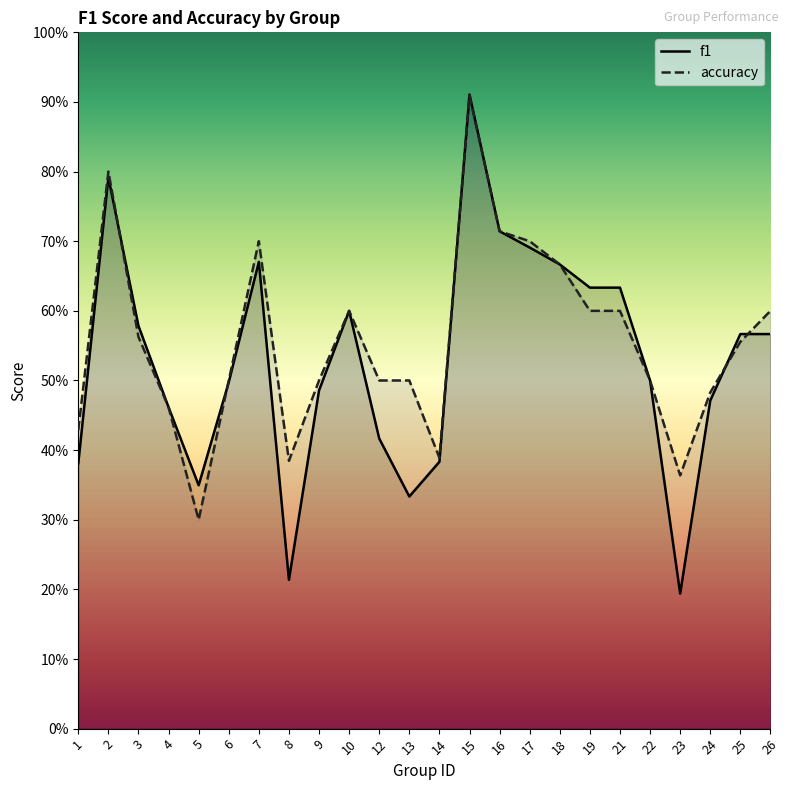

What is the sum of the f1 values at 5 and 19?

1.0